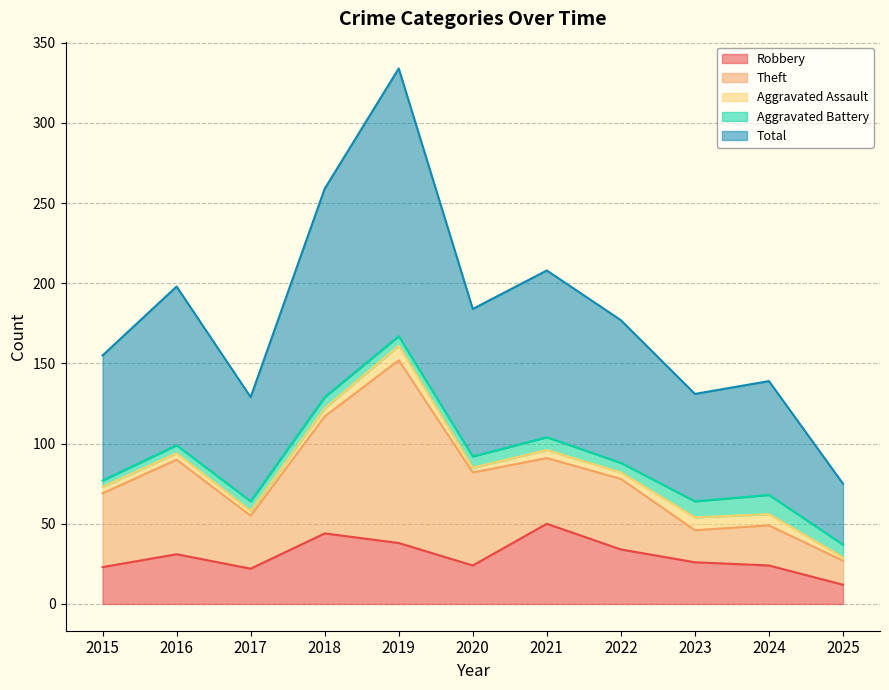

At which category does Aggravated Battery reach its first local peak?

2018